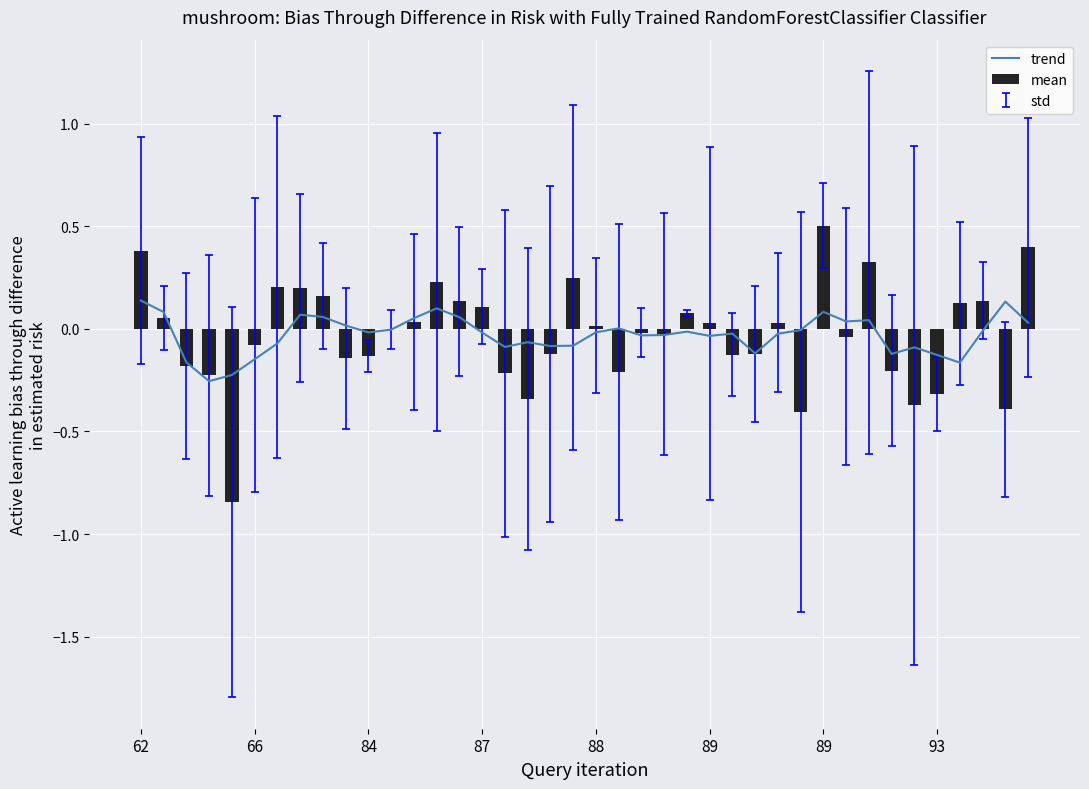

What is the maximum value shown in the chart?

0.1